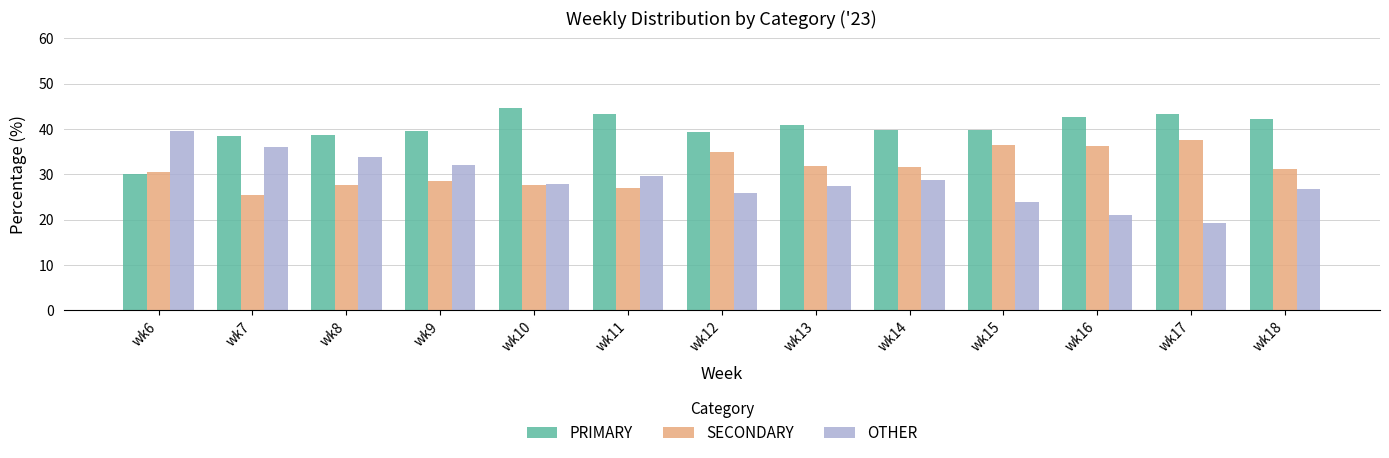

How many bars are there in total?

39